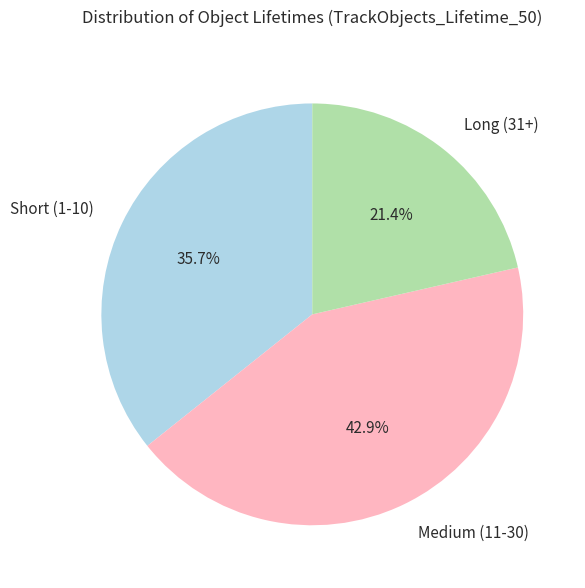

How many slices are in this pie chart?

3